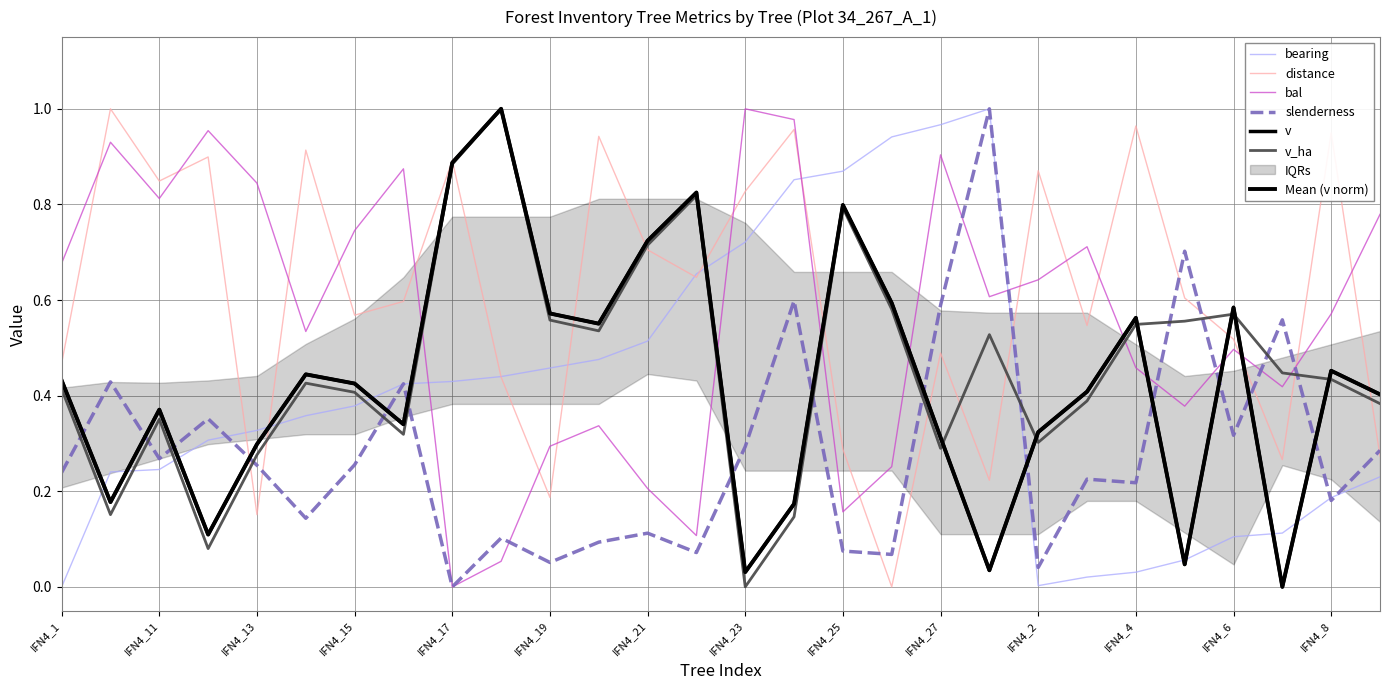

What is the difference between the maximum and minimum values in the bearing series?

1.0